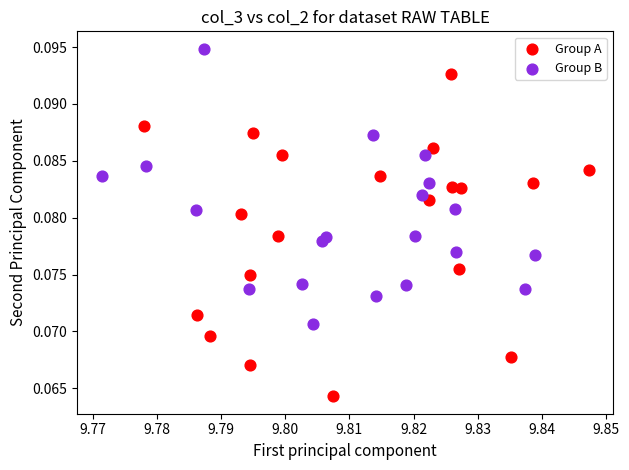

Which series contains the highest Y value?

Group B